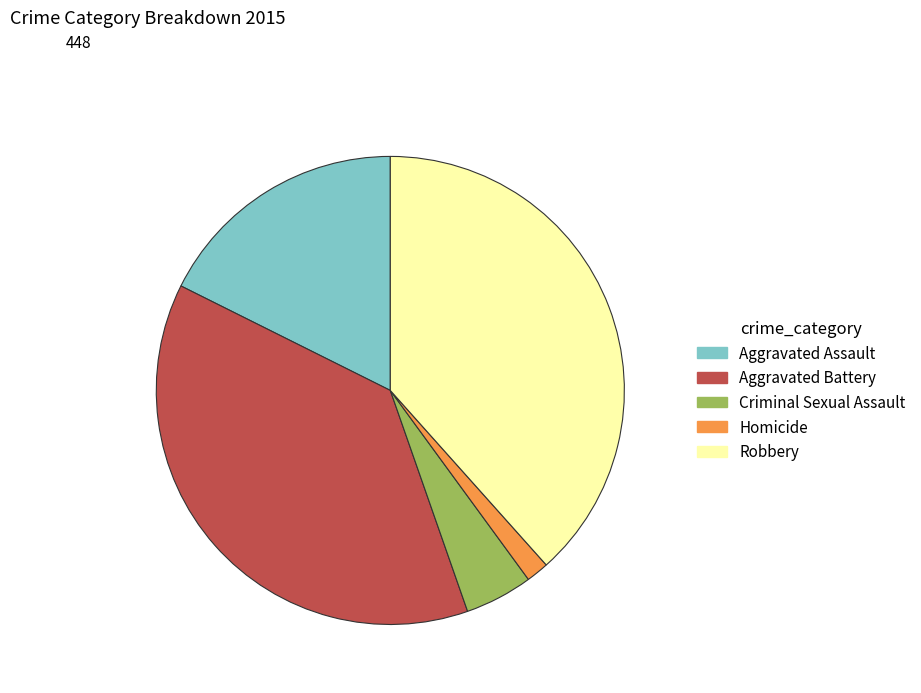

Is there any slice that represents more than half of the pie?

No